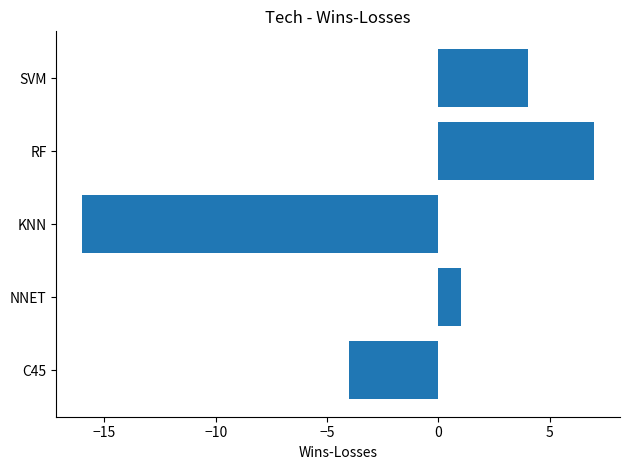

What is the greatest value displayed?

7